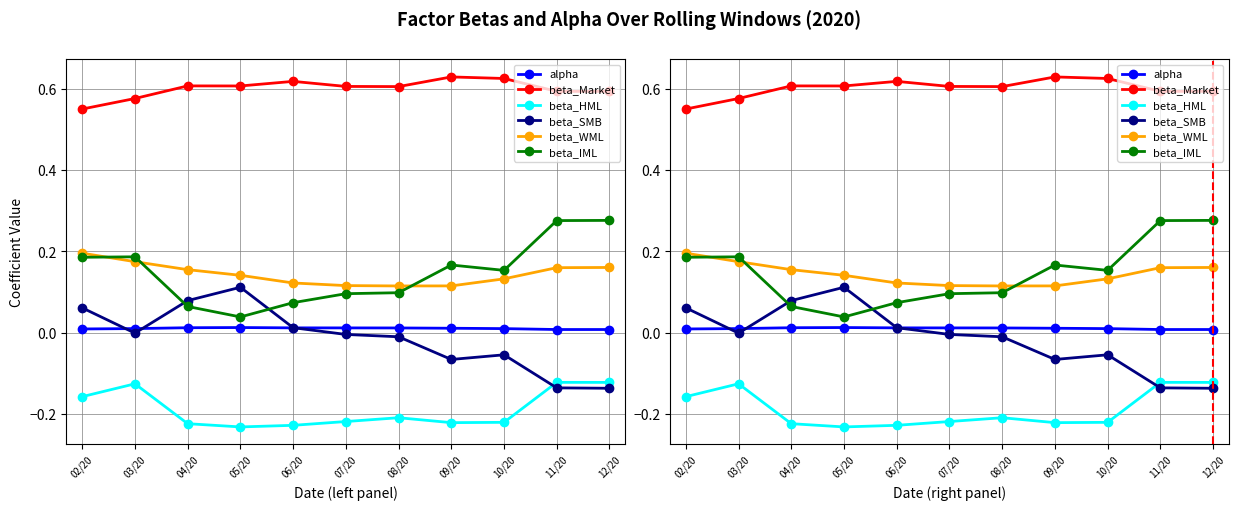

True or false: alpha has a value of 0.0 at 10/20.

False